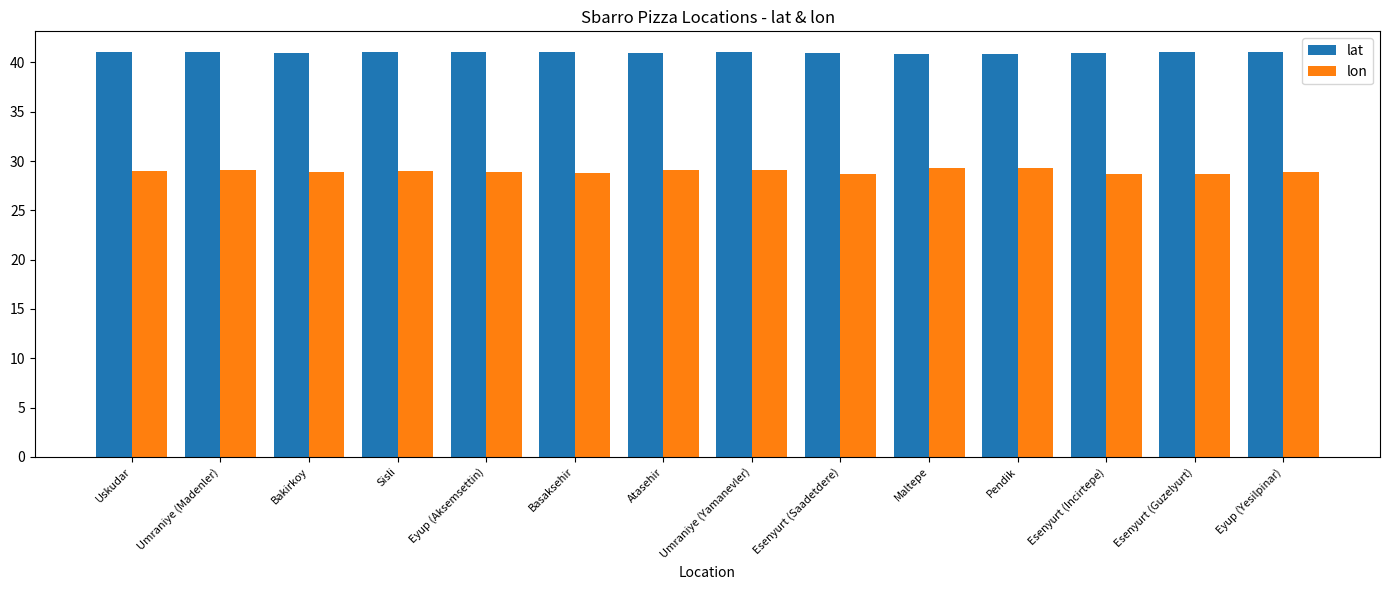

How many data points does each series have?

14